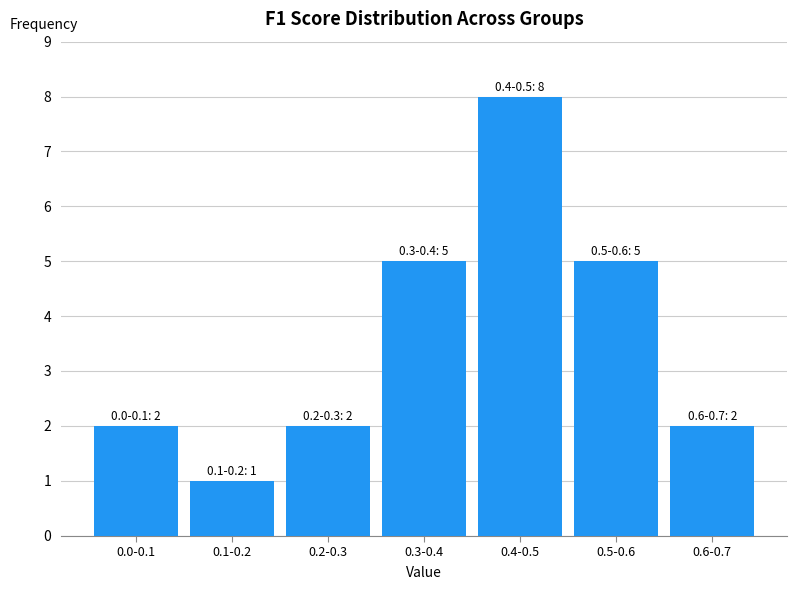

Reading right to left, what are all the values shown in this chart?

0.6-0.7=2	0.5-0.6=5	0.4-0.5=8	0.3-0.4=5	0.2-0.3=2	0.1-0.2=1	0.0-0.1=2